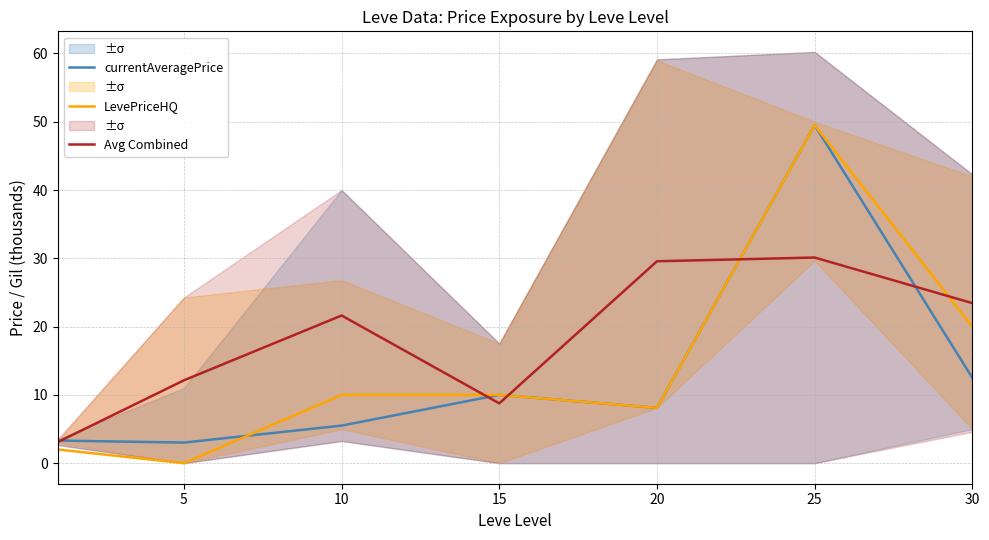

True or false: LevePriceHQ has a value of 20.0 at 30.

True